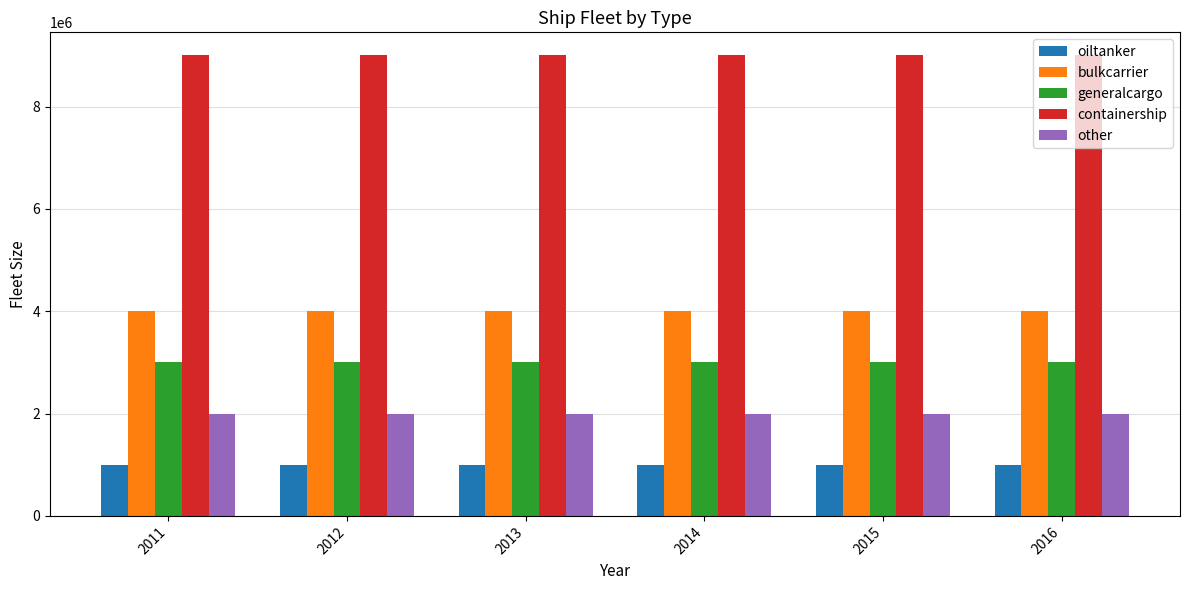

What is the total value across all series at 2015?

19000000